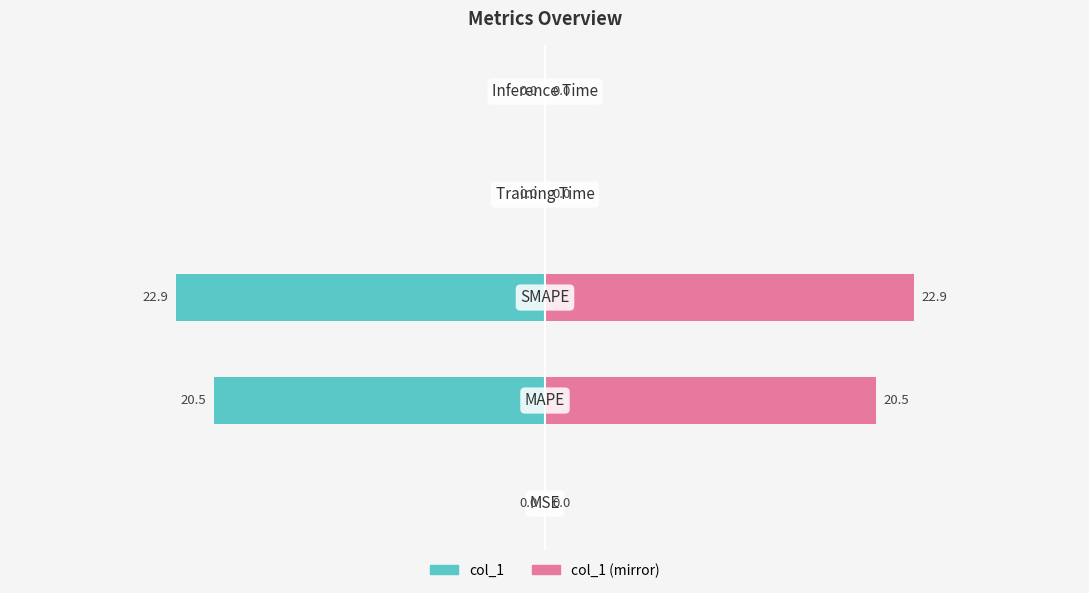

Count the number of categories in the chart.

5